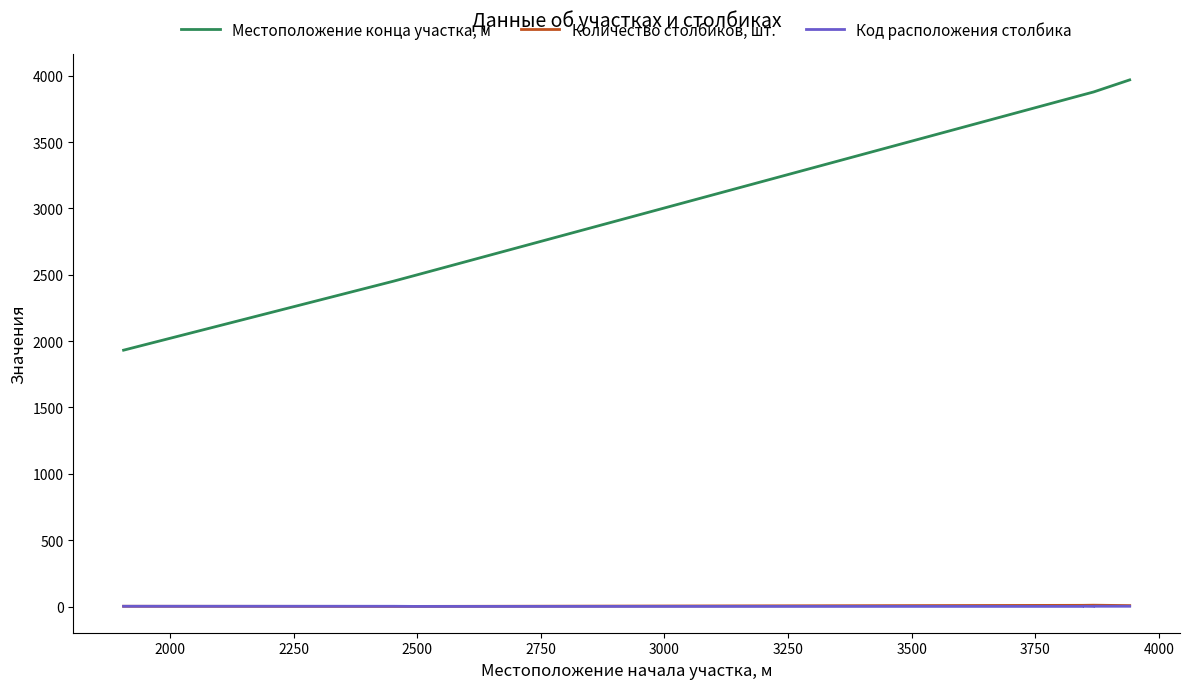

What is the minimum value for Местоположение конца участка, м?

1932